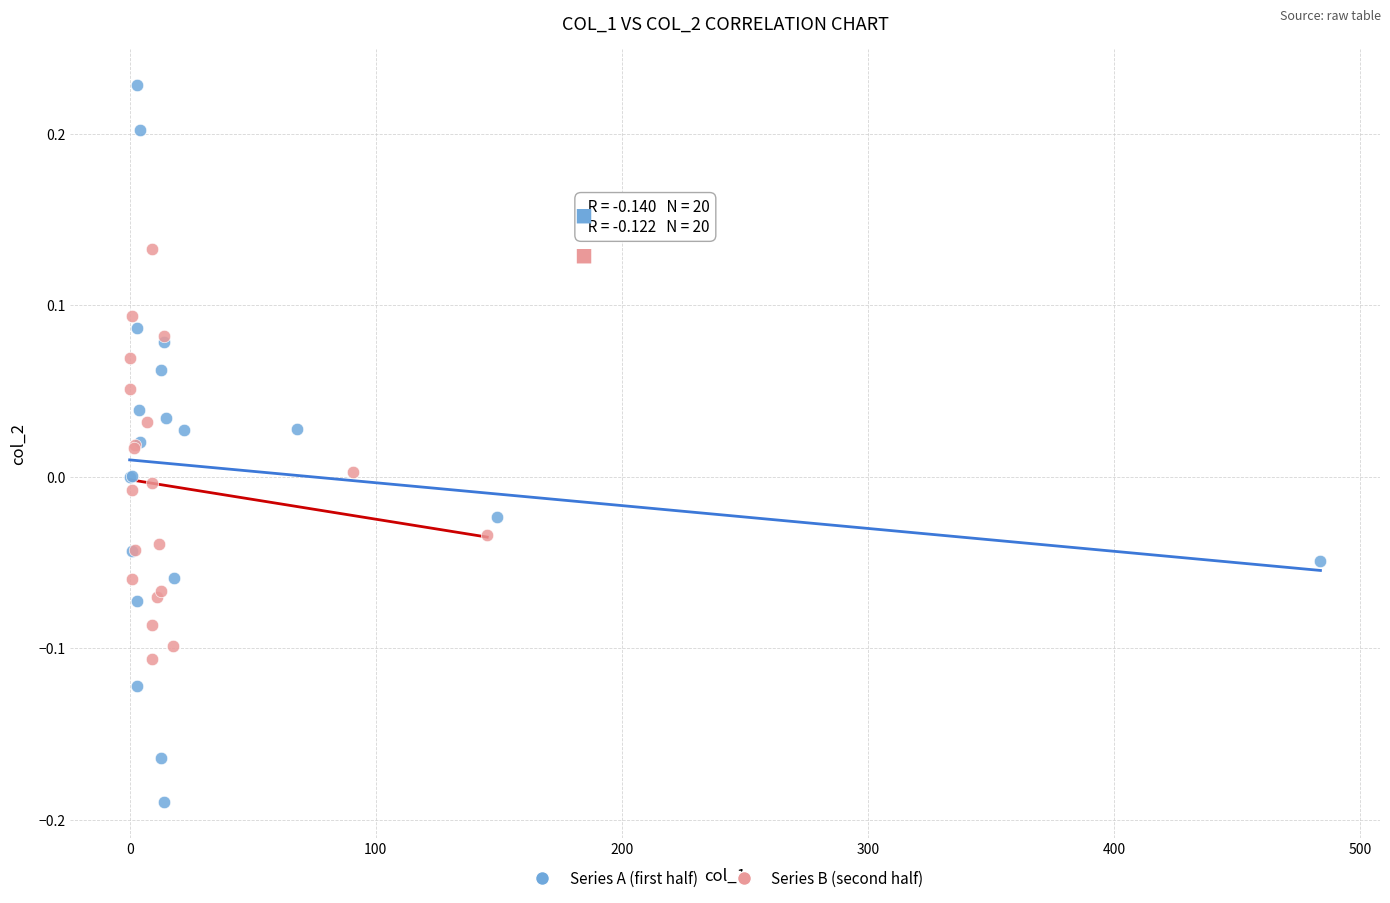

Which series reaches the minimum Y coordinate?

Series A (first half)